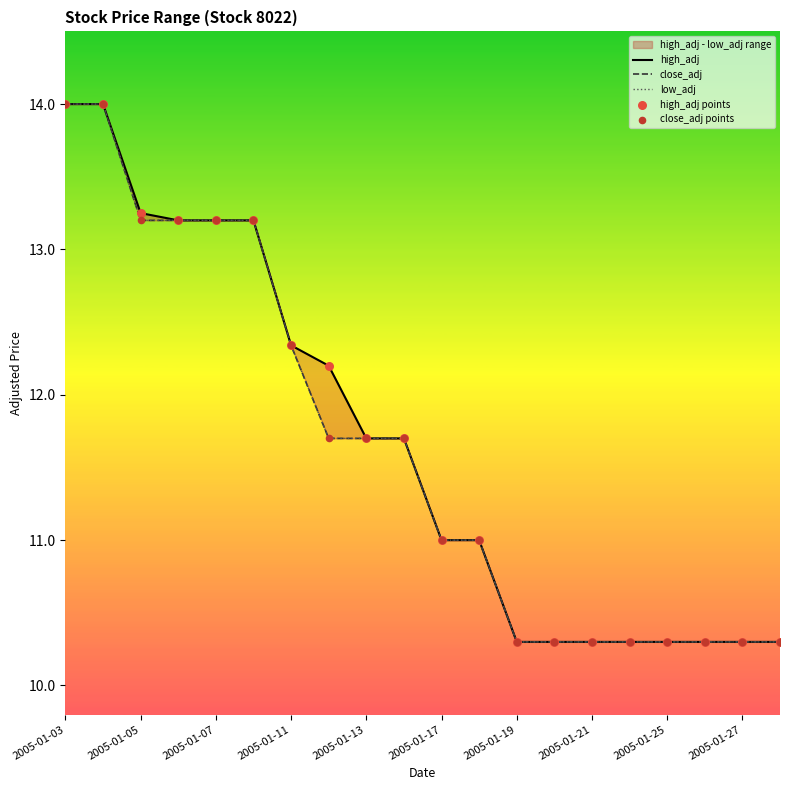

Which series contains the lowest Y value?

high_adj